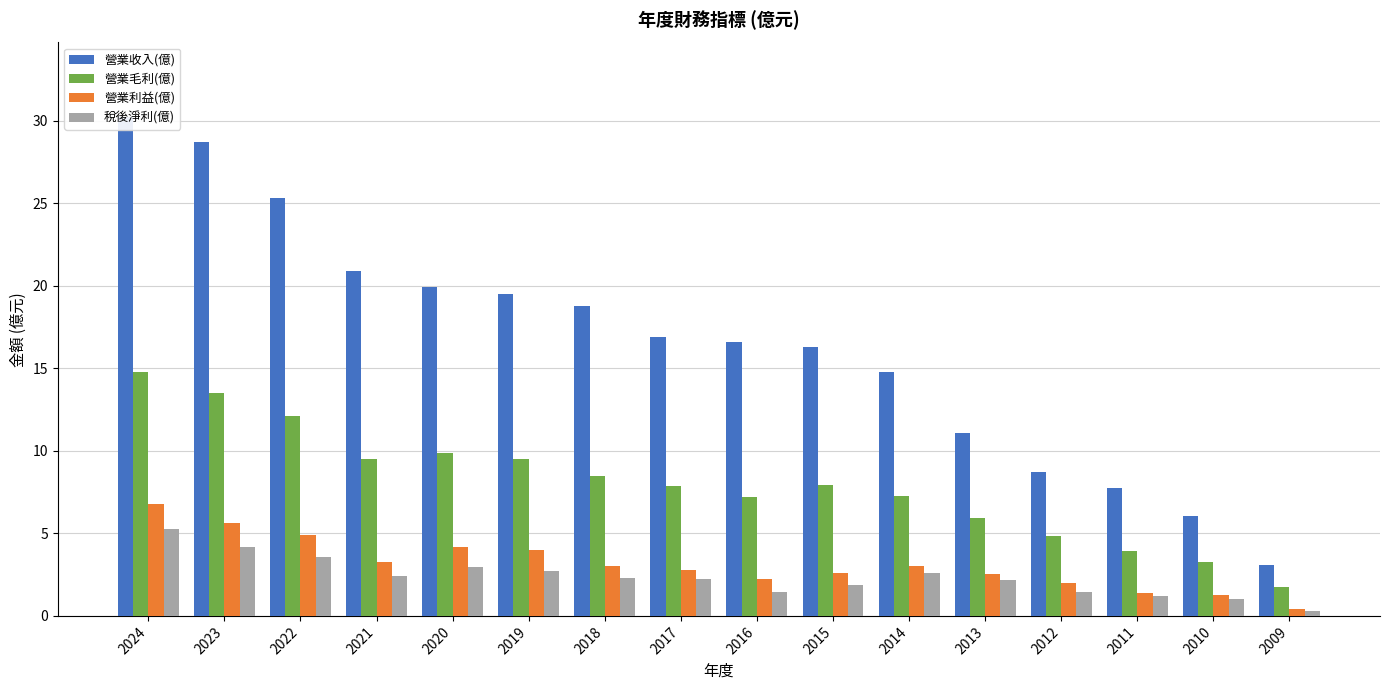

Which label corresponds to the smallest value in the chart?

2009